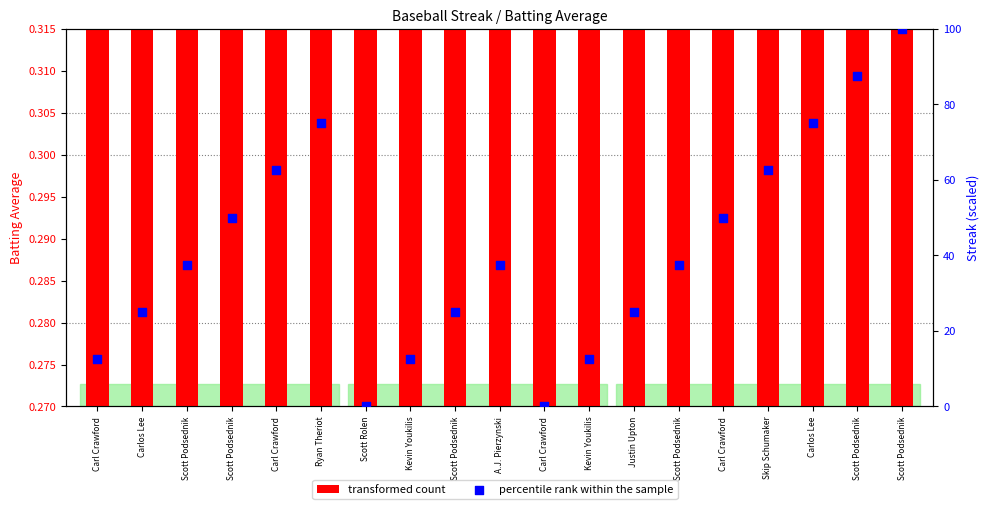

What is the total value across all series at Carlos Lee?

25.3